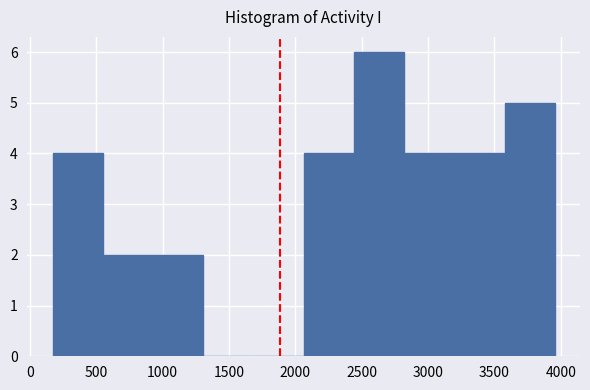

Reading left to right, list every bar in this chart as the range it spans on the x-axis followed by its height. Neither the bar edges nor the heights are printed on the chart, so give them approximately, as read against the axes.

150 to 550: 4
550 to 950: 2
950 to 1300: 2
1300 to 1700: 0
1700 to 2050: 0
2050 to 2450: 4
2450 to 2800: 6
2800 to 3200: 4
3200 to 3600: 4
3600 to 3950: 5